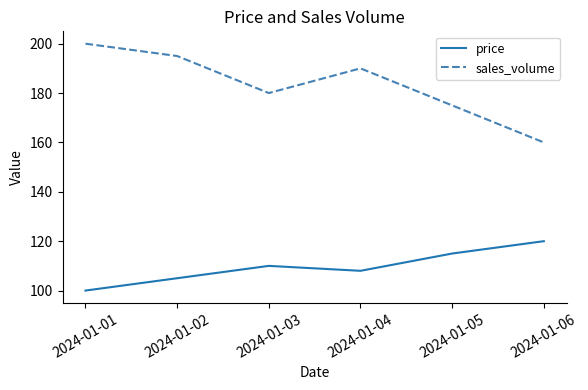

The sales_volume series shows 46 at 2024-01-01. True or false?

False